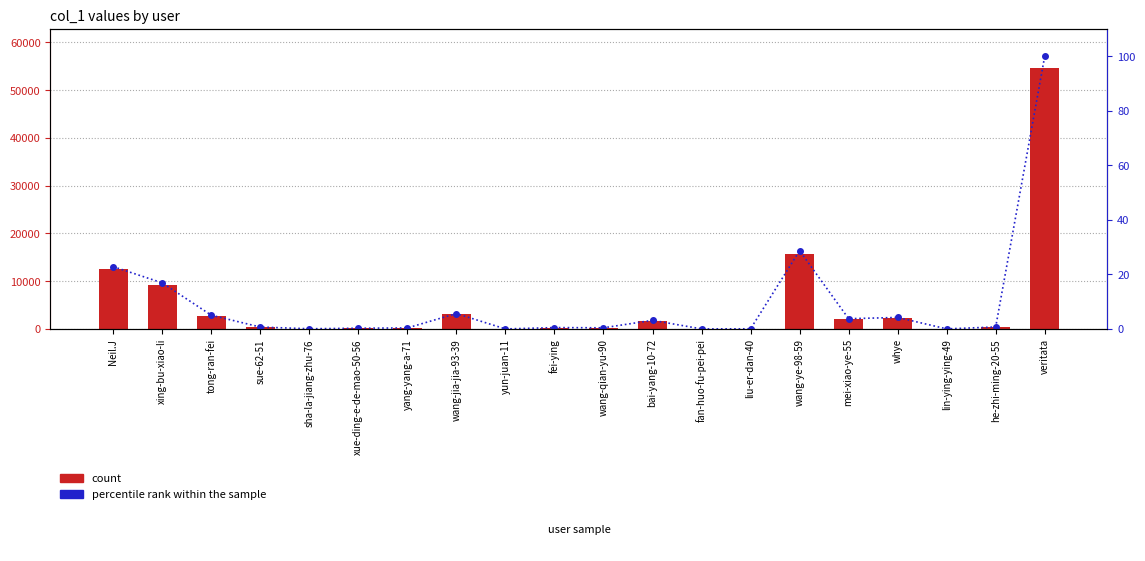

Which category has the highest value across all series?

veritata